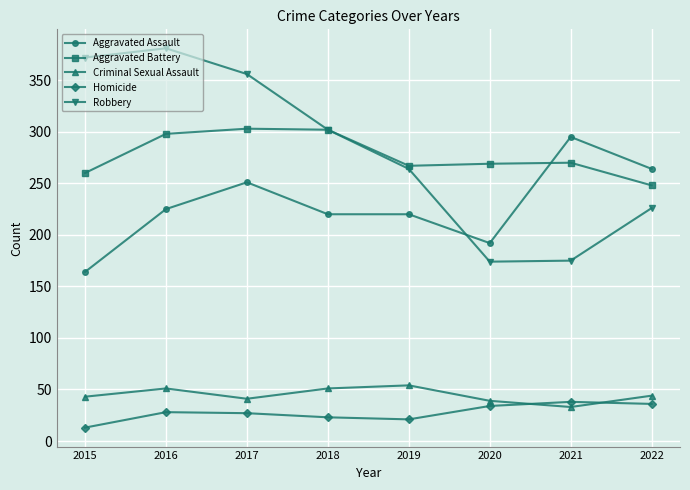

What is the value of the Robbery point at the 2nd from the left?

381